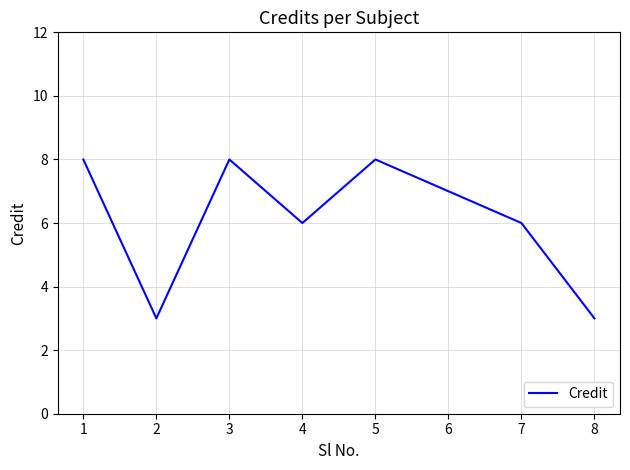

What is the smallest value displayed?

3